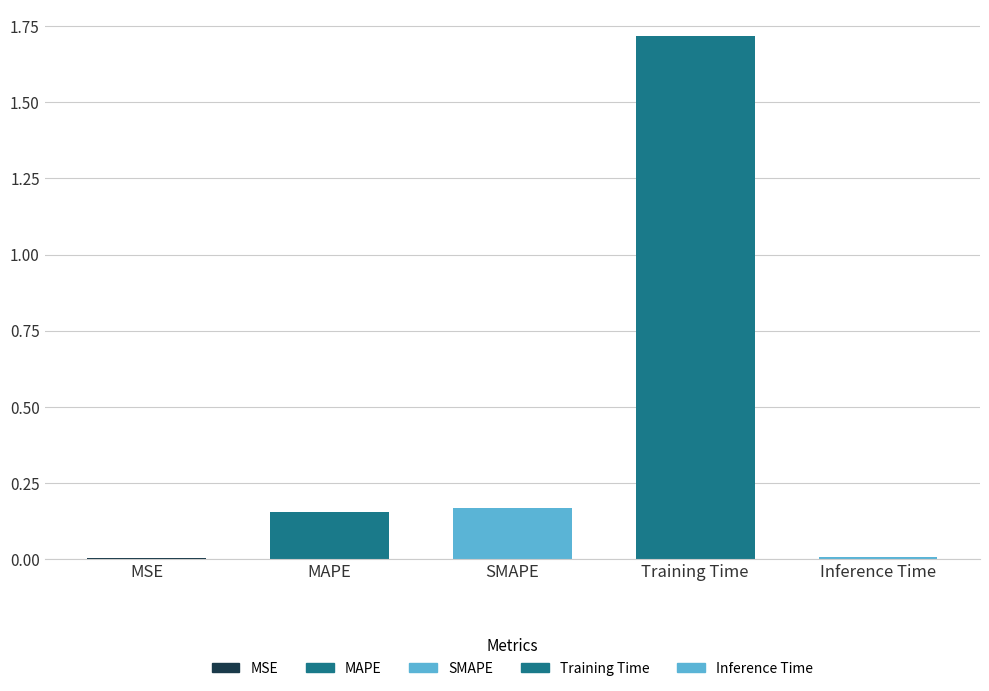

What is the sum of the values at Training Time and Inference Time?

1.7